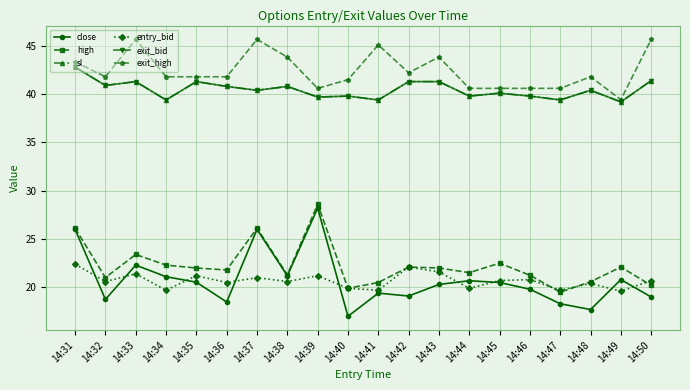

Is this an area chart (filled region under the line)?

No